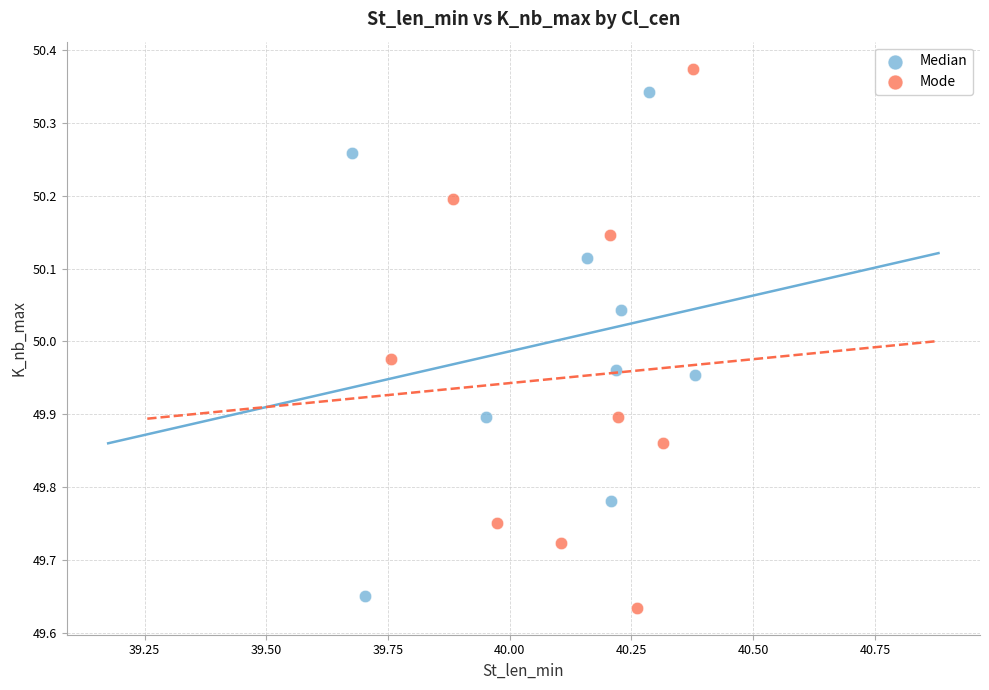

Which series reaches the maximum Y coordinate?

Mode